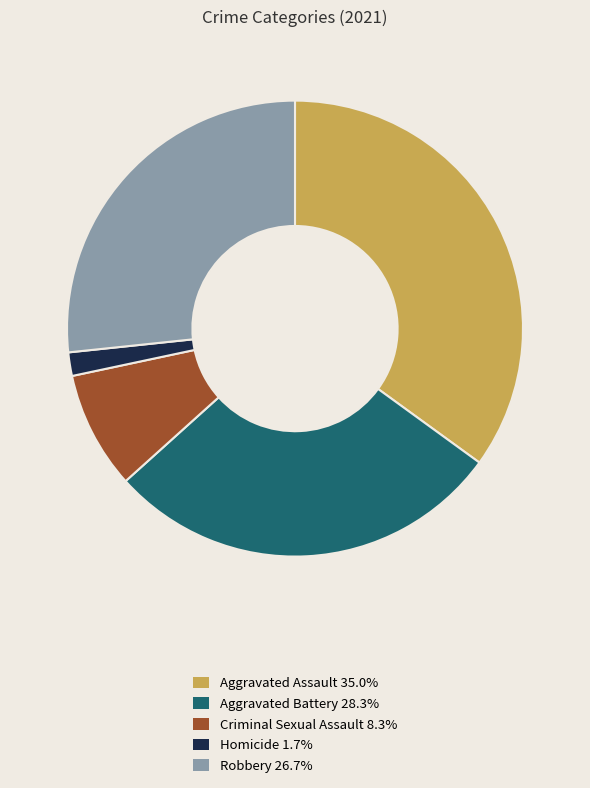

Which slice is the largest?

Aggravated Assault